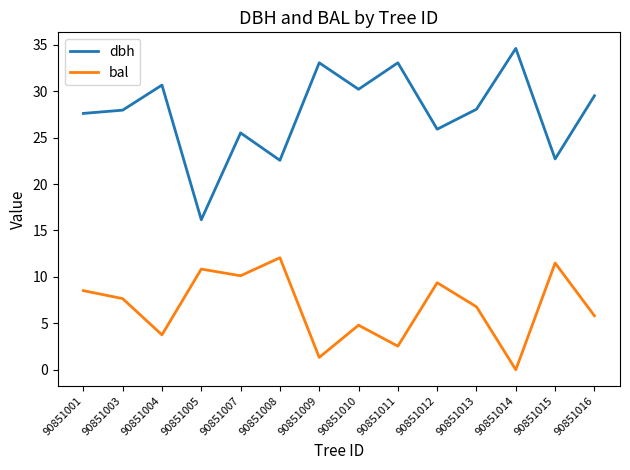

Which category has the lowest value in the bal series?

90851014